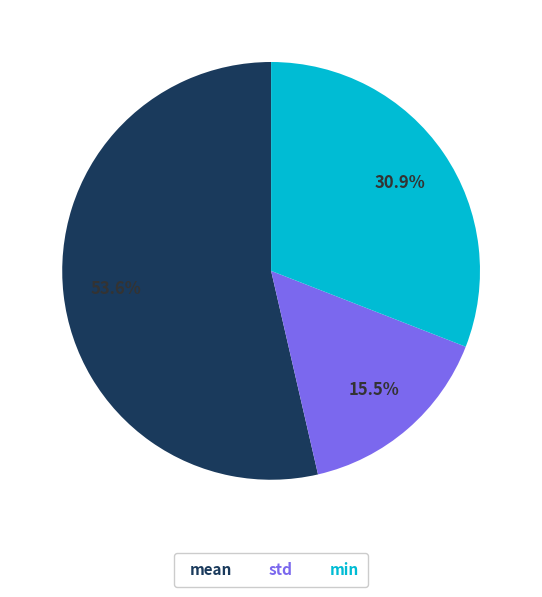

Which has a higher value, std or mean?

mean